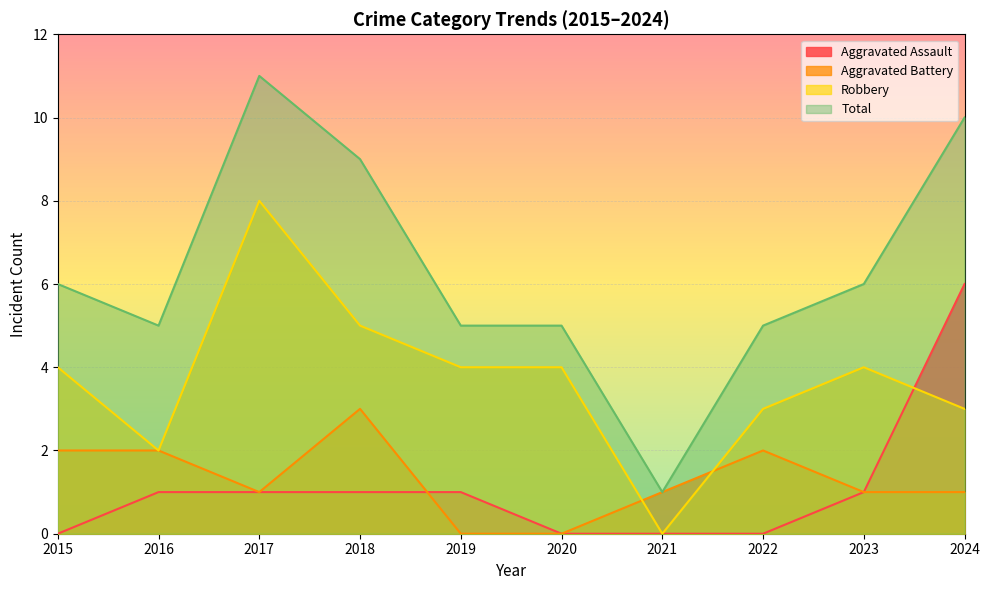

Is the value of Robbery at 2021 greater than the value of Aggravated Battery at 2024?

No